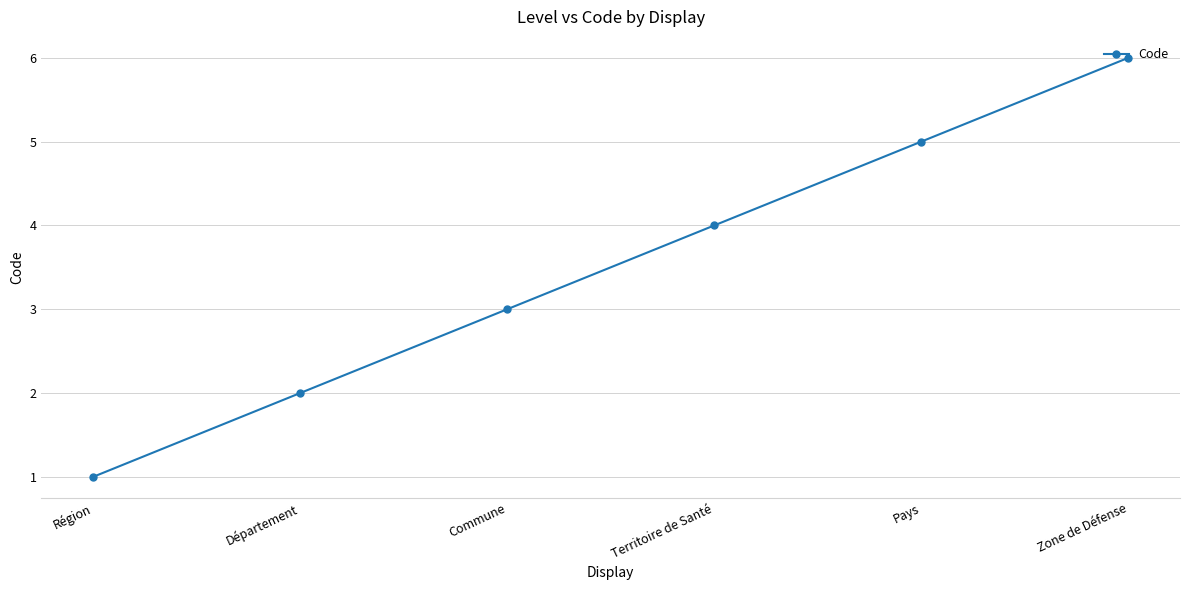

List the labels in order of value, smallest first.

Région, Département, Commune, Territoire de Santé, Pays, Zone de Défense